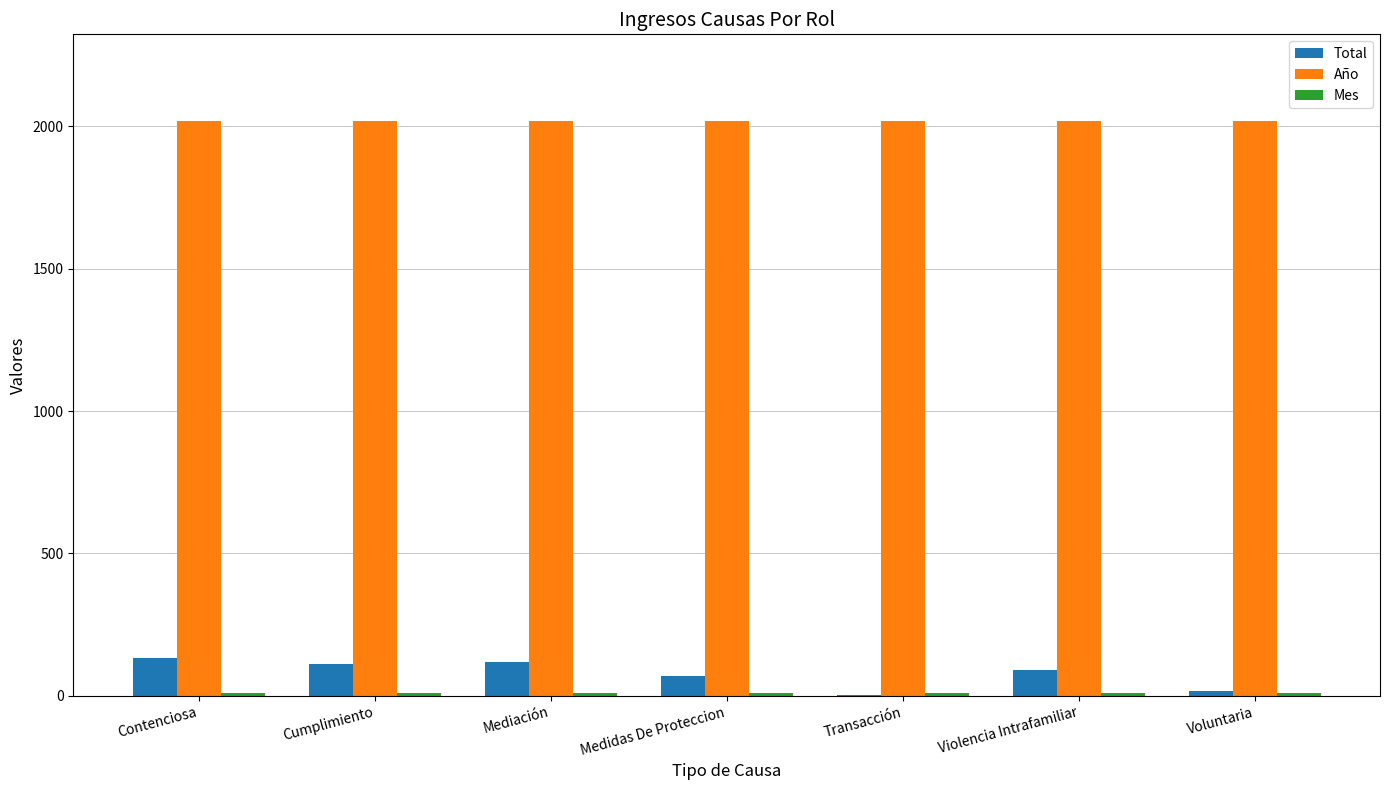

Count the number of data series in this chart.

3